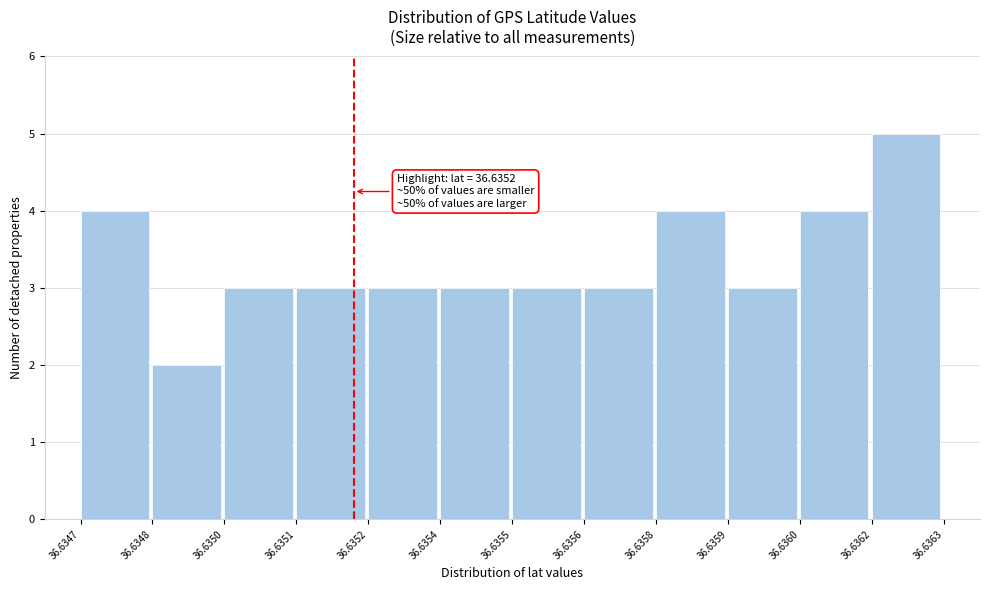

Reading right to left, what are all the values shown in this chart?

5	4	3	4	3	3	3	3	3	3	2	4